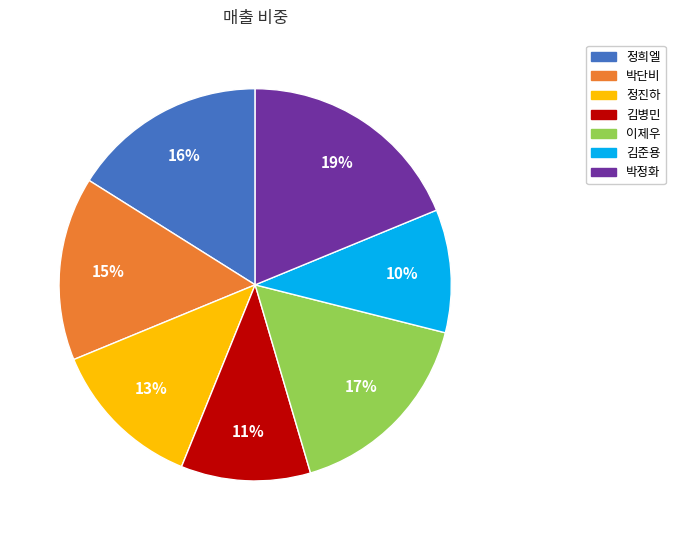

To the nearest percent, what percentage of the pie is 김병민?

11%